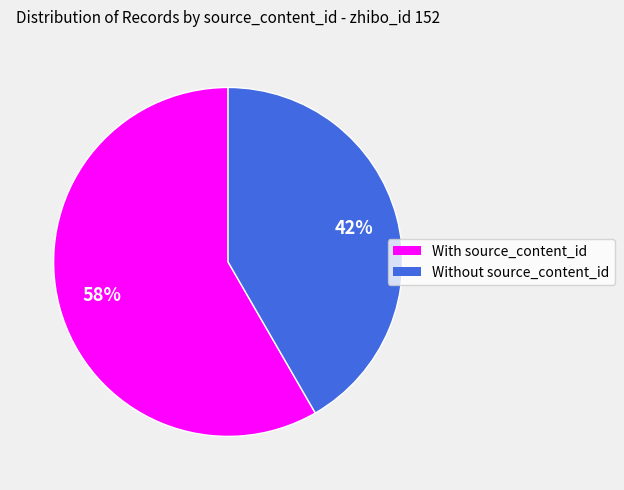

Count the number of slices in the pie.

2